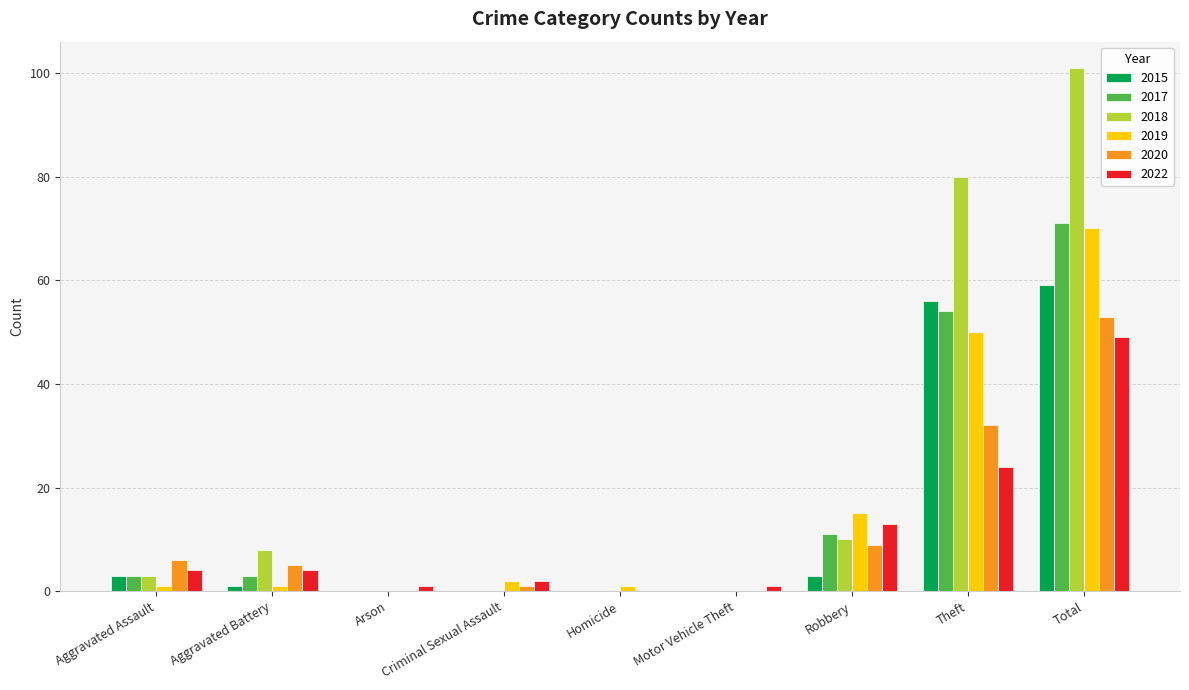

What is the total value across all series at Criminal Sexual Assault?

5